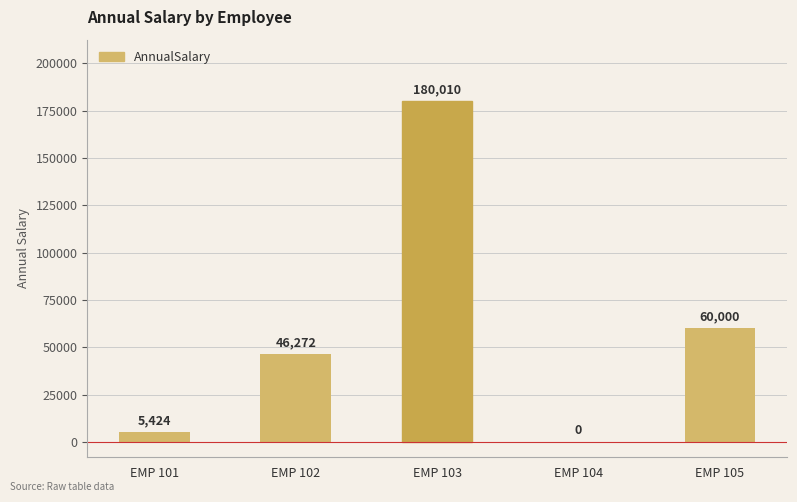

What is the sum of the values at EMP 105 and EMP 104?

60000.0